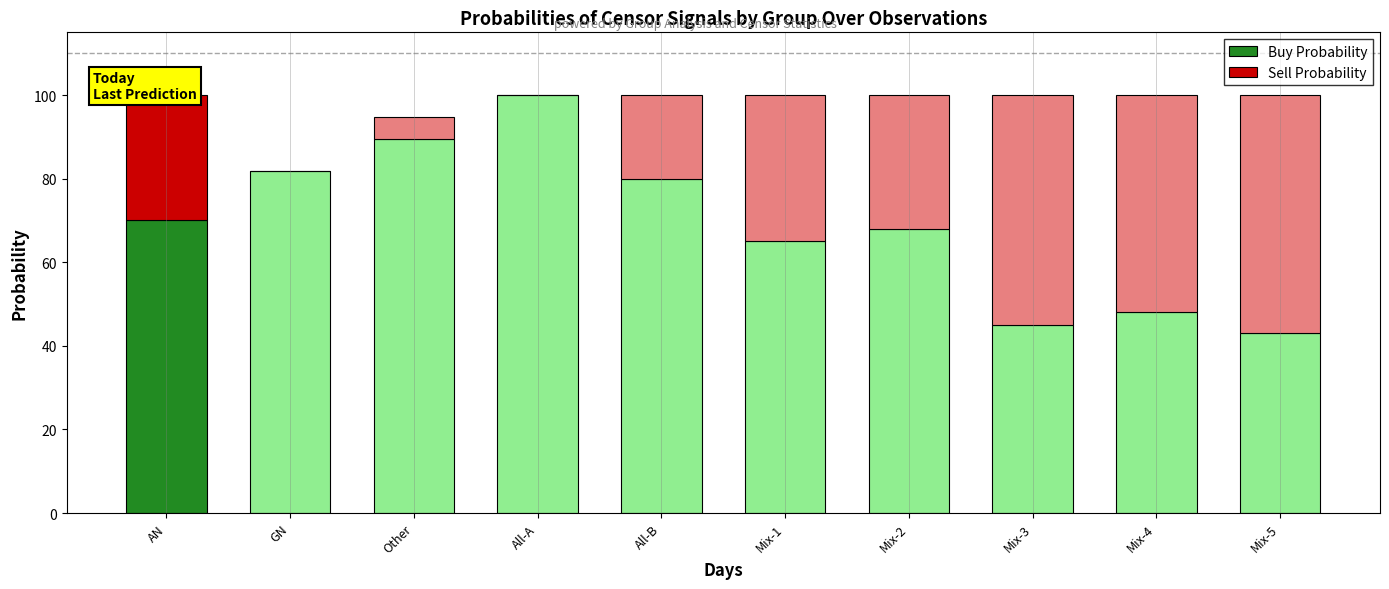

Which category has the highest value in the Buy Probability series?

All-A